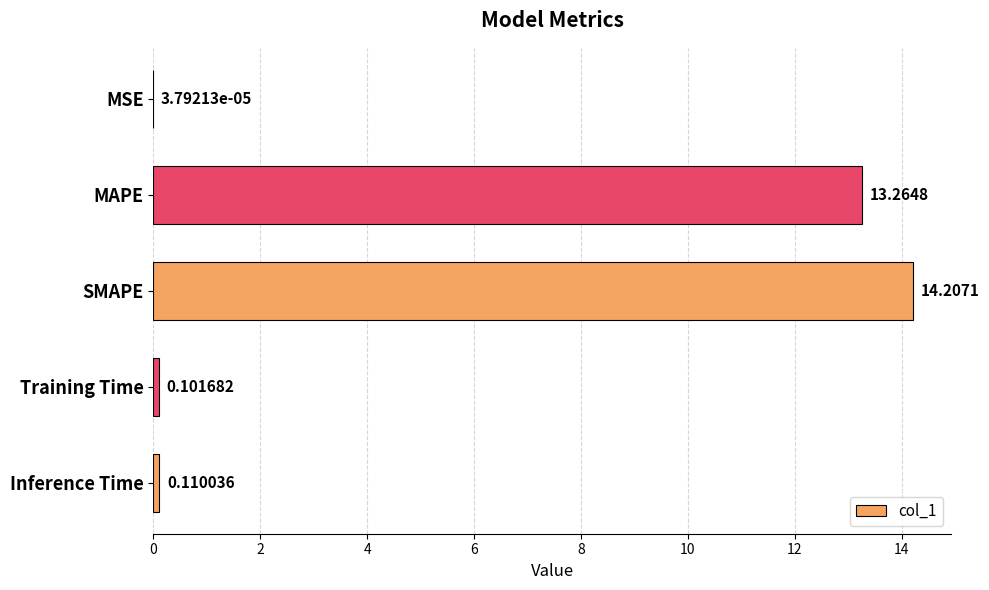

Where is the data nearest to the value 7?

MAPE